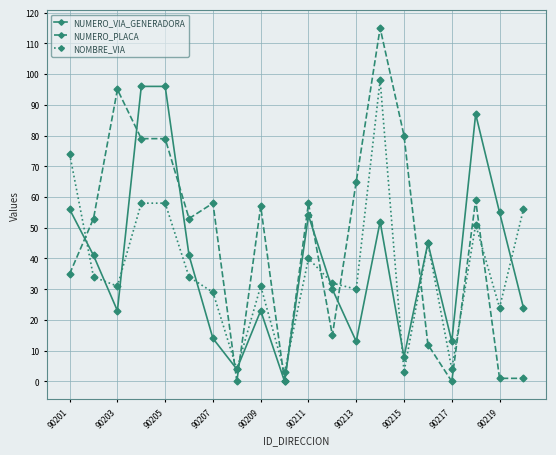

True or false: NUMERO_VIA_GENERADORA has more than 1 points higher than both neighbors.

True